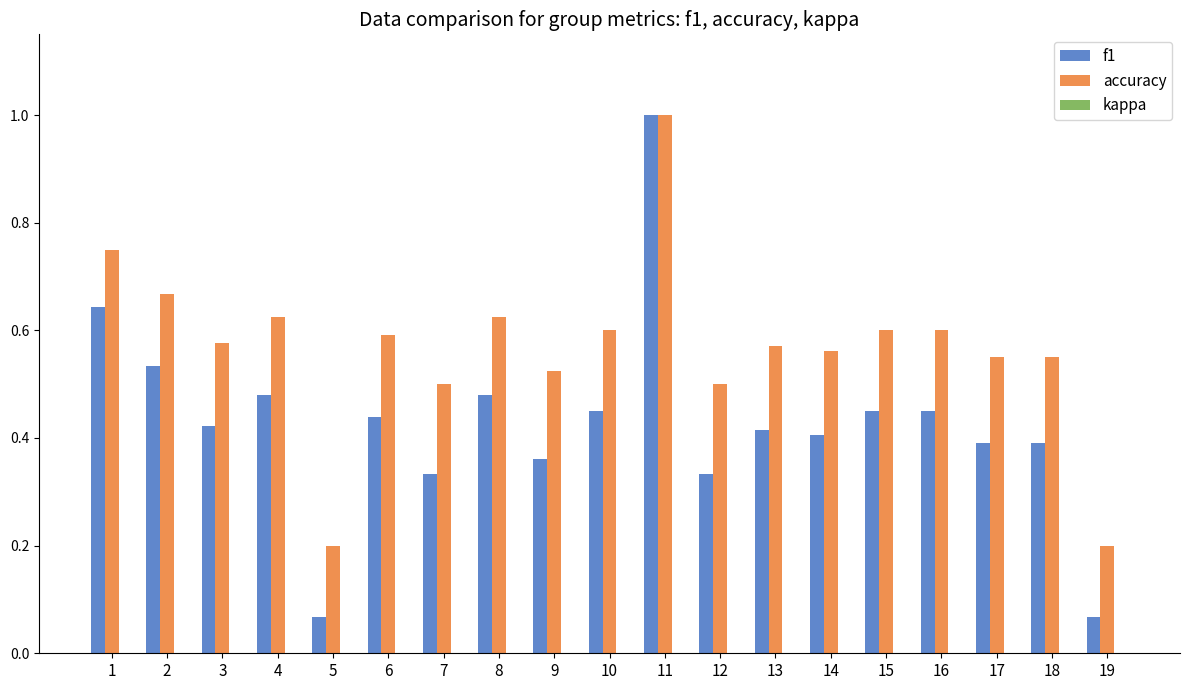

What is the difference between the accuracy values at 7 and 2?

0.2